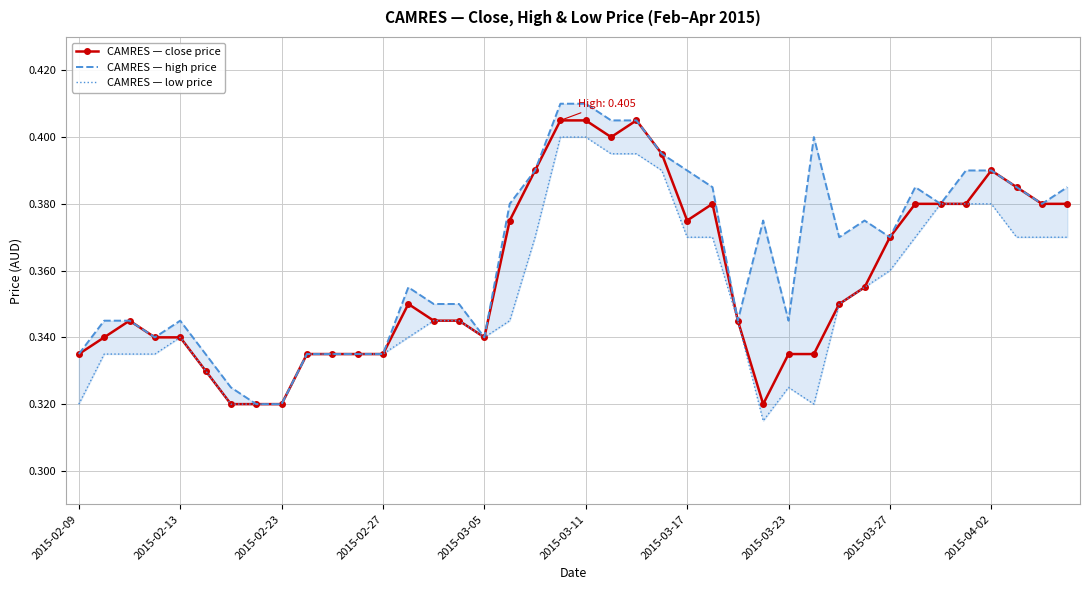

Reading left to right, list all the values displayed in this chart.

CAMRES — close price: 0.3	0.3	0.3	0.3	0.3	0.3	0.3	0.3	0.3	0.3	0.3	0.3	0.3	0.3	0.3	0.3	0.3	0.4	0.4	0.4	0.4	0.4	0.4	0.4	0.4	0.4	0.3	0.3	0.3	0.3	0.3	0.4	0.4	0.4	0.4	0.4	0.4	0.4	0.4	0.4
CAMRES — high price: 0.3	0.3	0.3	0.3	0.3	0.3	0.3	0.3	0.3	0.3	0.3	0.3	0.3	0.4	0.3	0.3	0.3	0.4	0.4	0.4	0.4	0.4	0.4	0.4	0.4	0.4	0.3	0.4	0.3	0.4	0.4	0.4	0.4	0.4	0.4	0.4	0.4	0.4	0.4	0.4
CAMRES — low price: 0.3	0.3	0.3	0.3	0.3	0.3	0.3	0.3	0.3	0.3	0.3	0.3	0.3	0.3	0.3	0.3	0.3	0.3	0.4	0.4	0.4	0.4	0.4	0.4	0.4	0.4	0.3	0.3	0.3	0.3	0.3	0.4	0.4	0.4	0.4	0.4	0.4	0.4	0.4	0.4